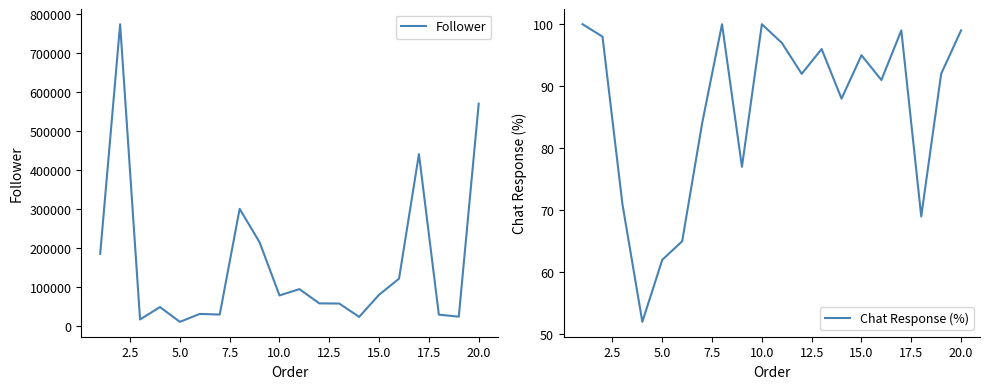

Which series has the largest total across all categories?

Follower